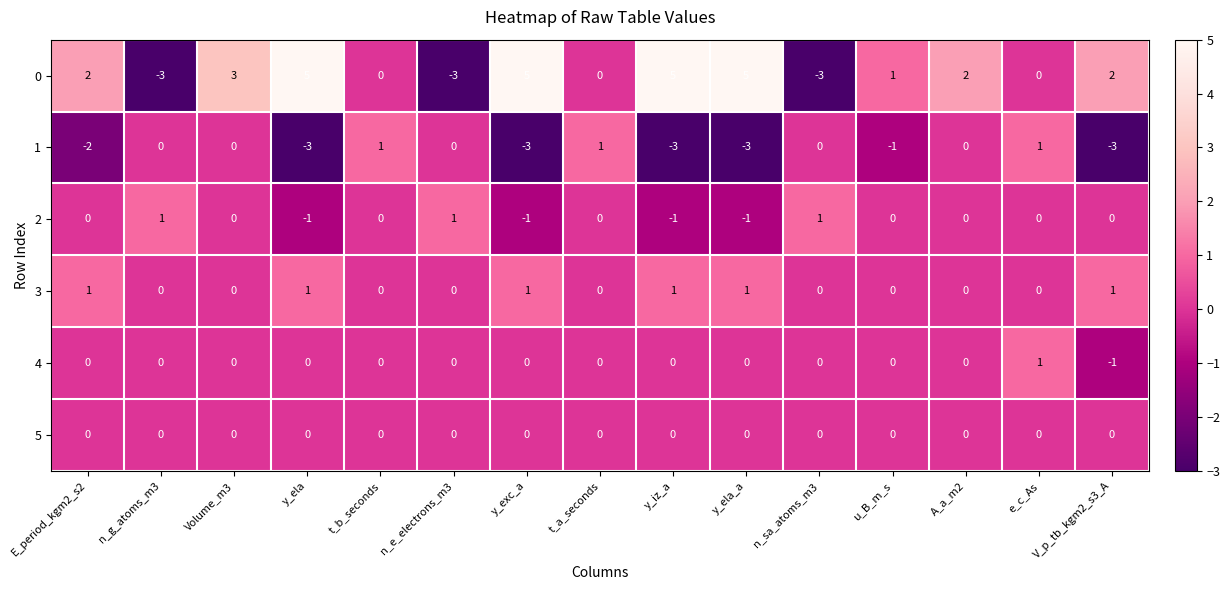

Which series changed the most between Volume_m3 and y_ela_a?

1